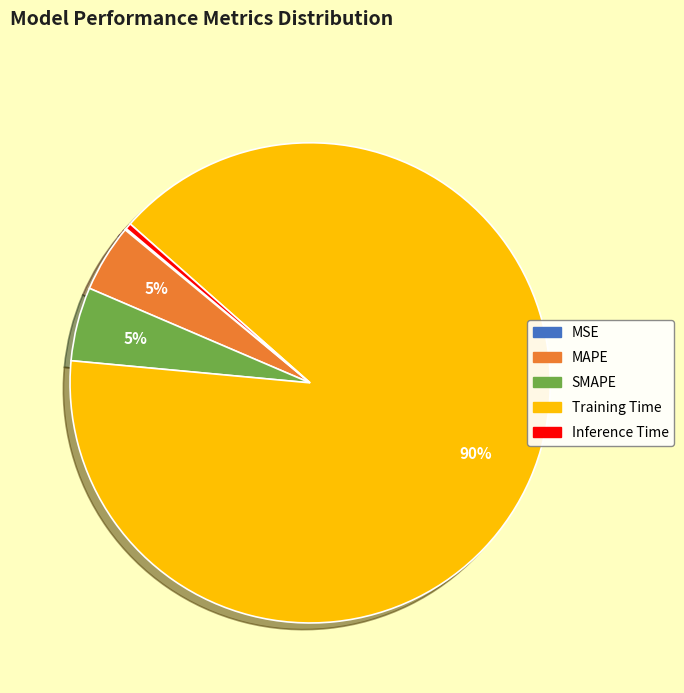

Between Inference Time and SMAPE, which is larger?

SMAPE